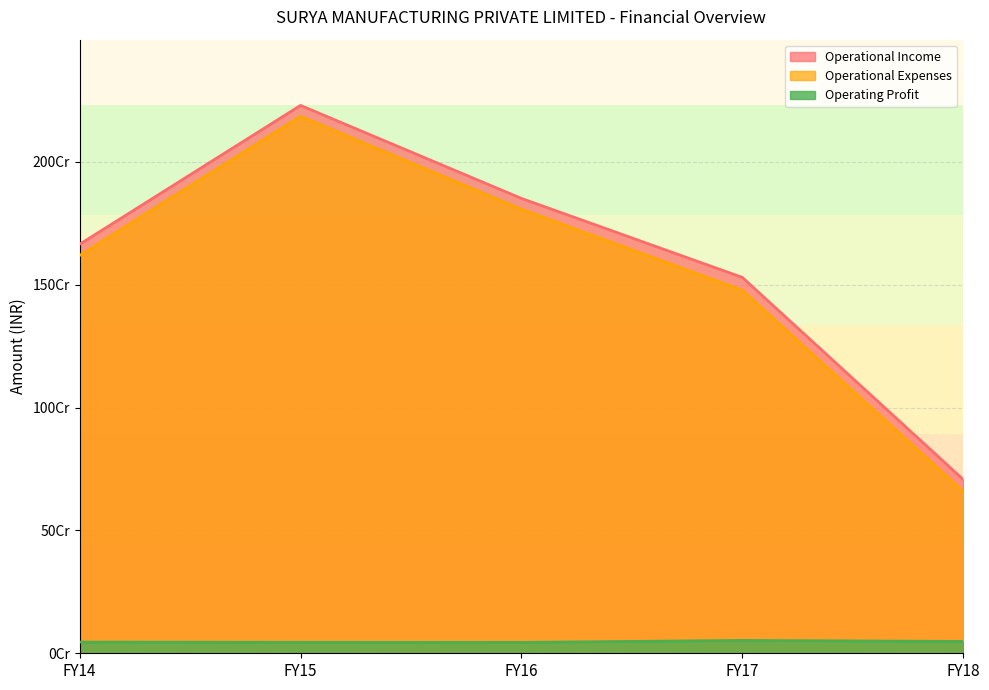

How many lines are shown in the chart?

3